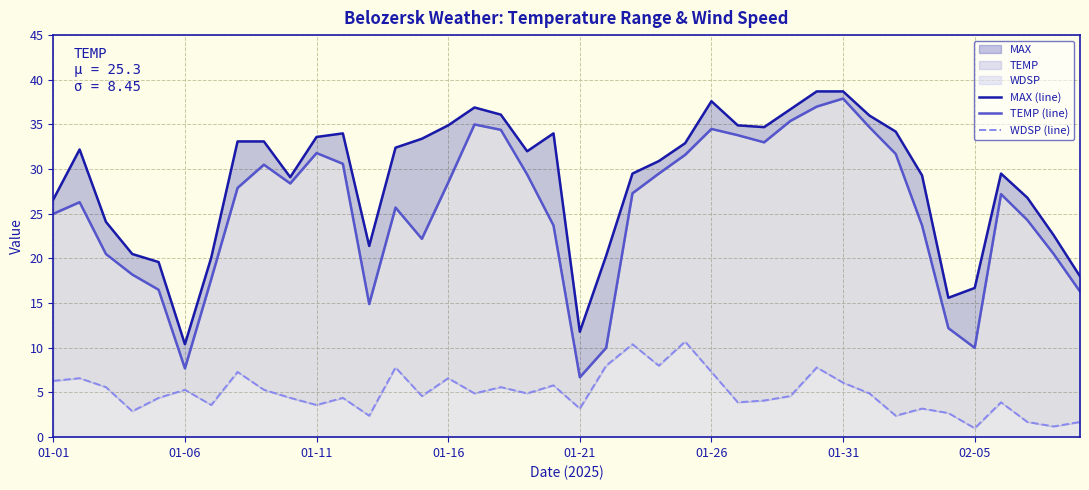

What is the difference between the second highest and second lowest values in the WDSP (line) series?

9.2